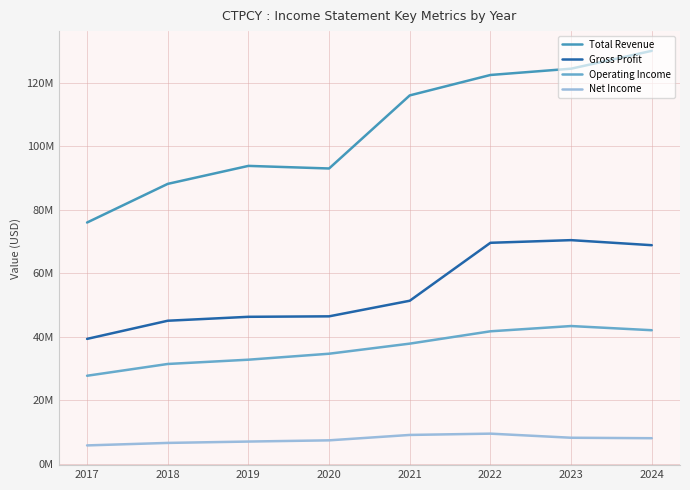

What are all the series names shown in the legend?

Total Revenue, Gross Profit, Operating Income, Net Income